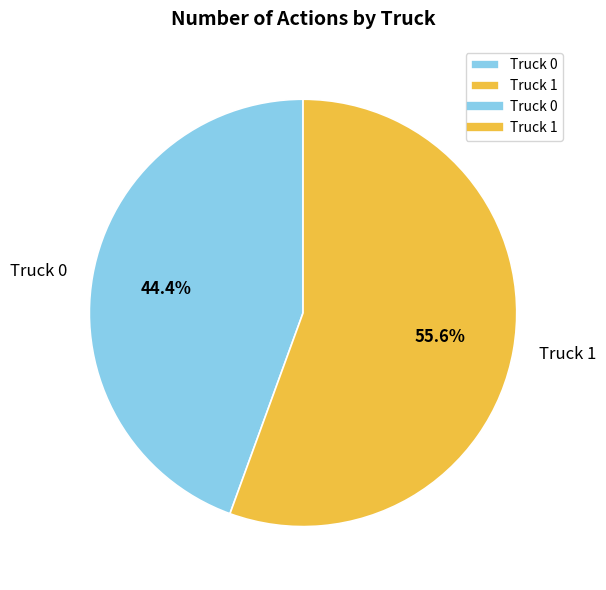

Rank the categories by value from highest to lowest.

Truck 1, Truck 0